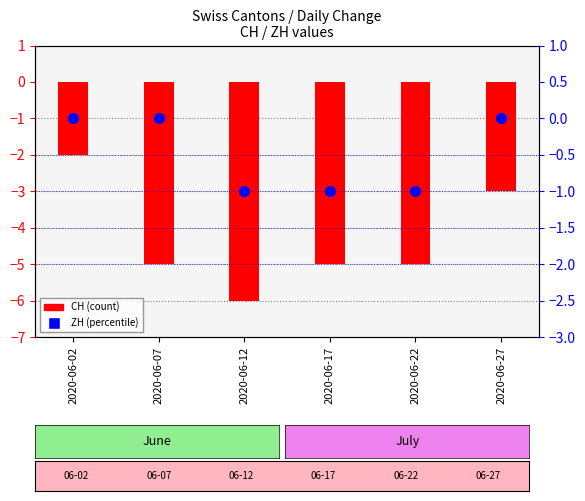

What are all the series names shown in the legend?

CH (count), ZH (percentile)